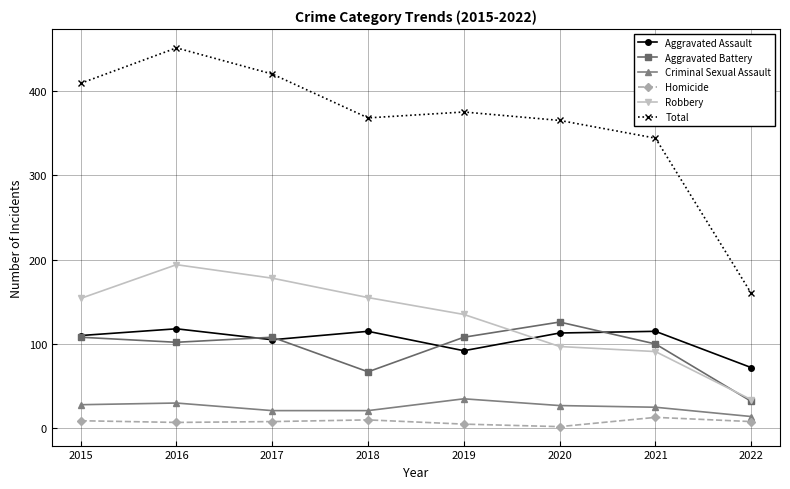

Which series has the widest spread of values?

Total